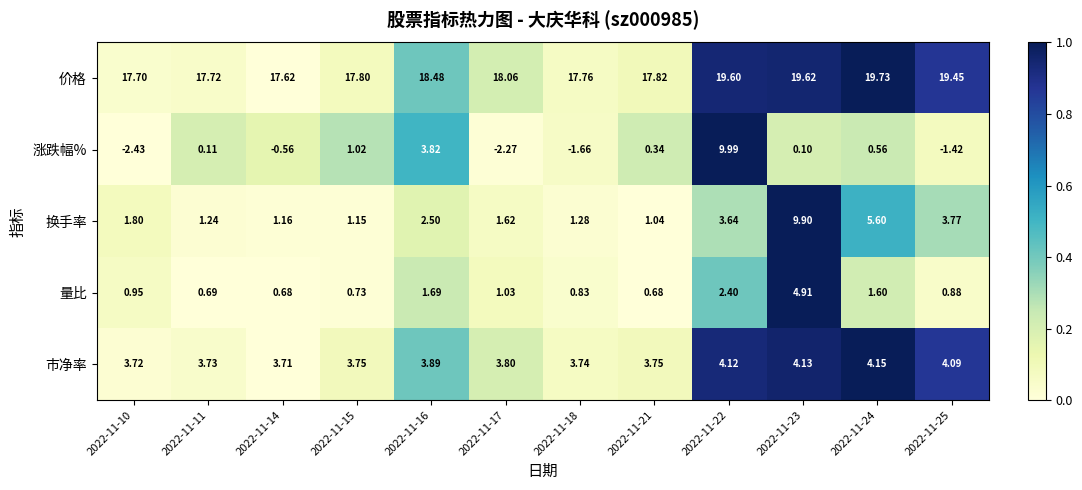

Which series has the largest total across all categories?

价格